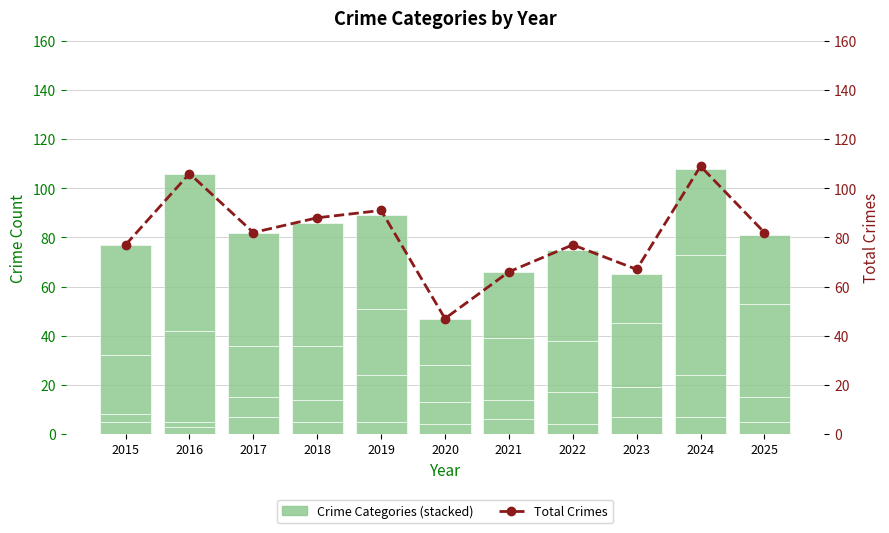

Reading left to right, list all the values displayed in this chart.

Aggravated Assault: 5	3	7	5	5	4	6	4	7	7	5
Aggravated Battery: 3	2	8	9	19	9	8	13	12	17	10
Robbery: 24	37	21	22	27	15	25	21	26	49	38
Theft: 45	64	46	50	38	19	27	37	20	35	28
Total Crimes: 77	106	82	88	91	47	66	77	67	109	82